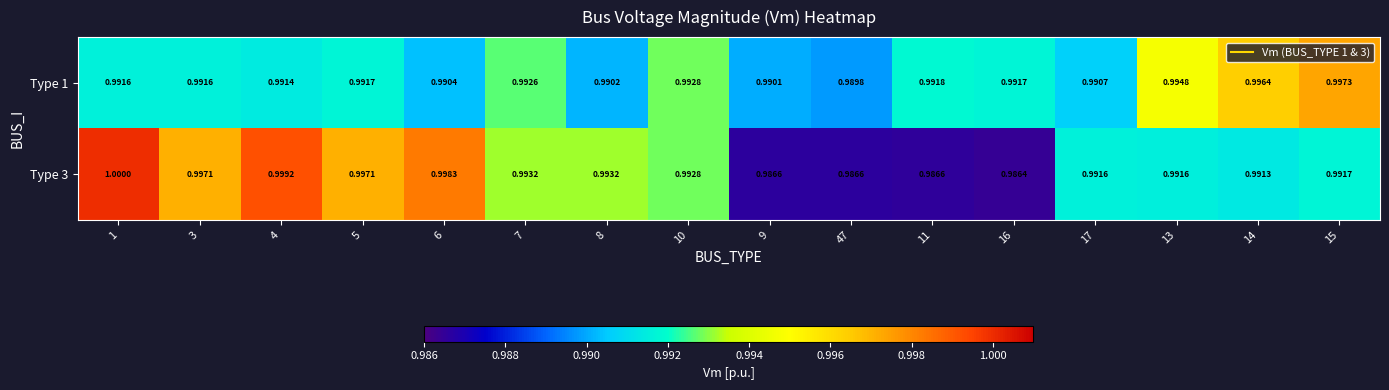

Is the value of Type 1 at 16 greater than the value of Type 3 at 10?

No